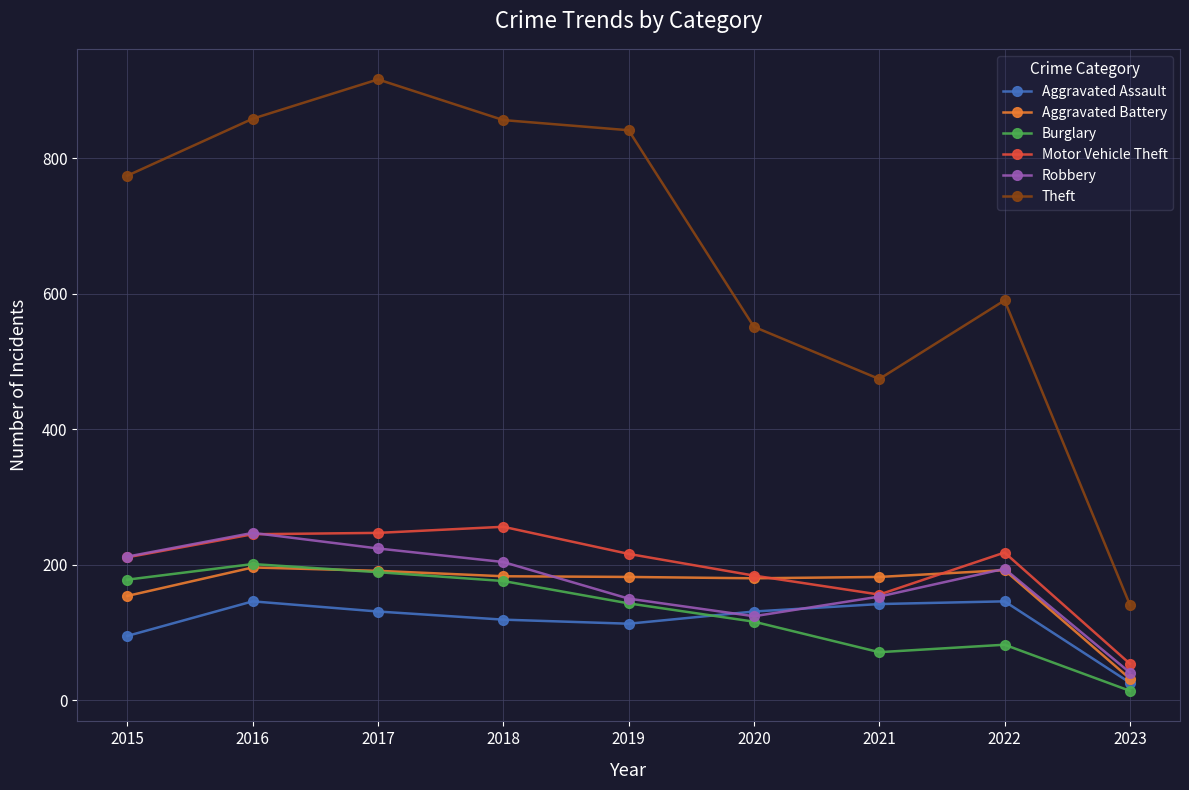

True or false: Burglary has more than 1 points higher than both neighbors.

True